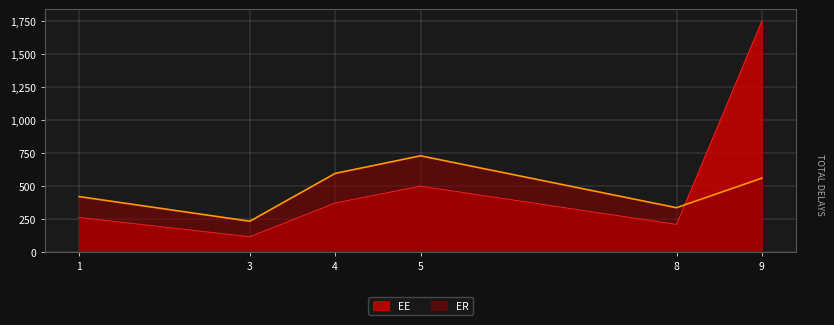

Reading left to right, extract all data points from this chart.

EE: 263.1	117.2	372.8	500.0	210.5	1751.0
ER: 420.9	234.4	596.5	729.7	336.9	560.3